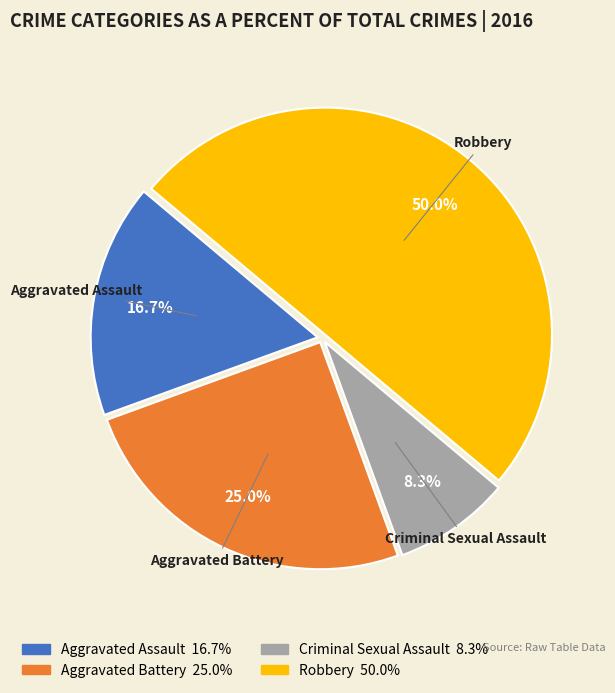

To the nearest percent, what is the average slice percentage?

25%